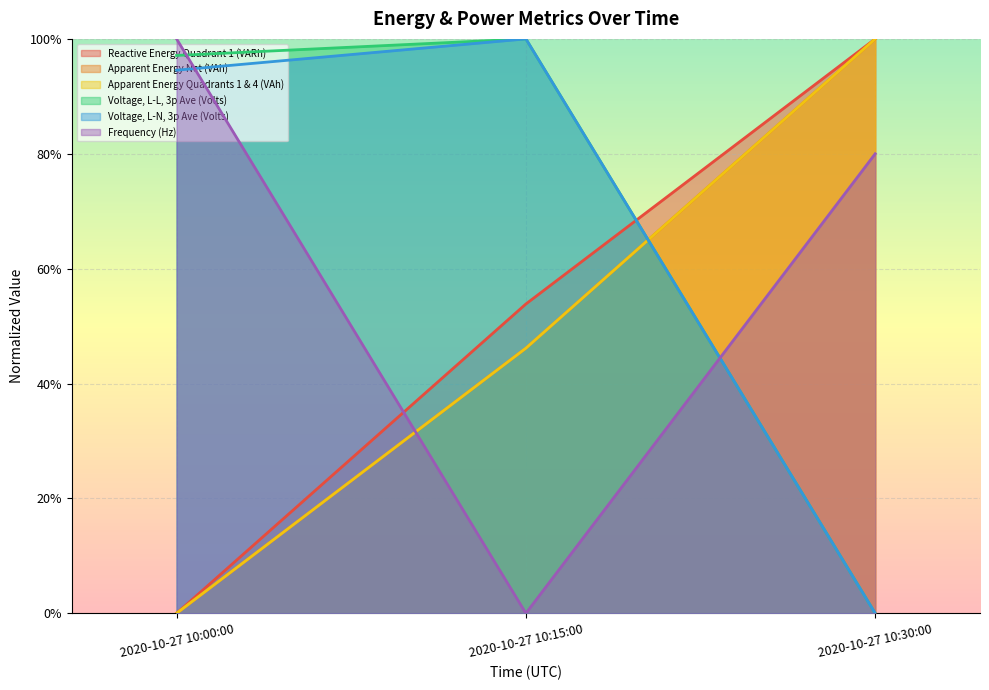

What are all the series names shown in the legend?

Reactive Energy Quadrant 1 (VARh), Apparent Energy Net (VAh), Apparent Energy Quadrants 1 & 4 (VAh), Voltage, L-L, 3p Ave (Volts), Voltage, L-N, 3p Ave (Volts), Frequency (Hz)